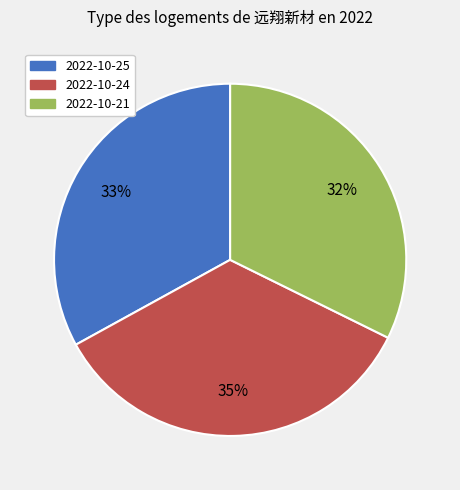

Rank the categories by value from lowest to highest.

2022-10-21, 2022-10-25, 2022-10-24